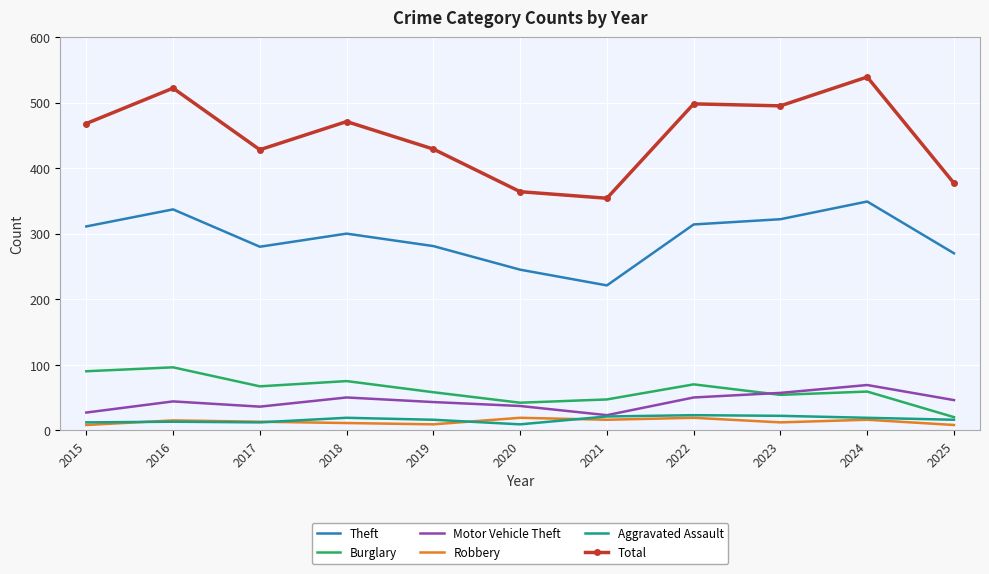

What is the difference between the Burglary values at 2021 and 2022?

23